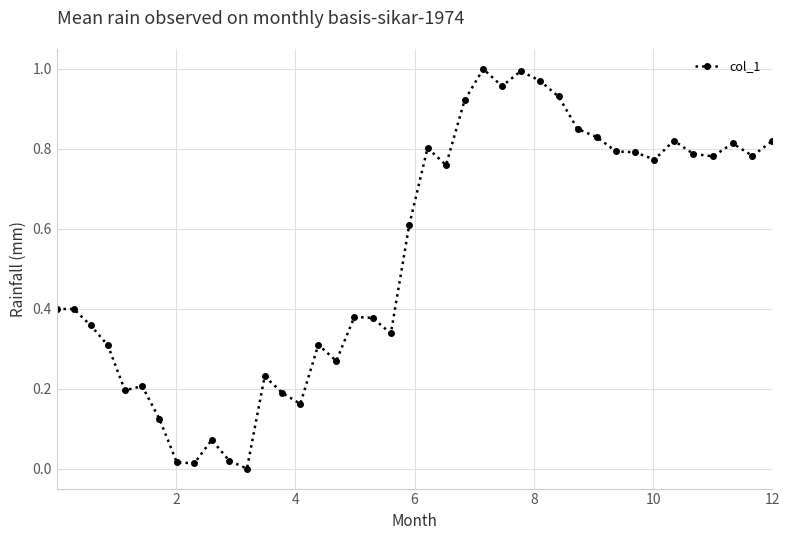

True or false: the data has more than 2 interior local peaks.

True